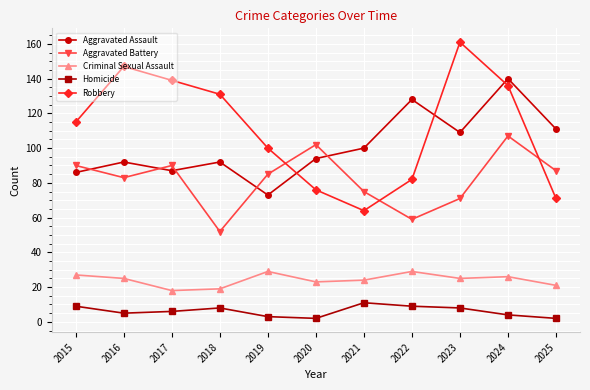

At which category is the sum across all series the highest?

2024